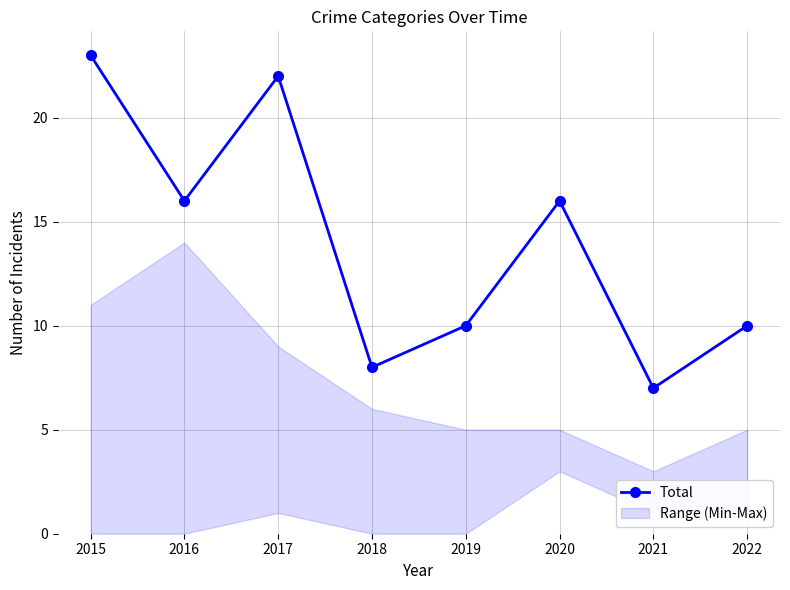

What is the ratio of the value at 2018 to the value at 2019?

0.8